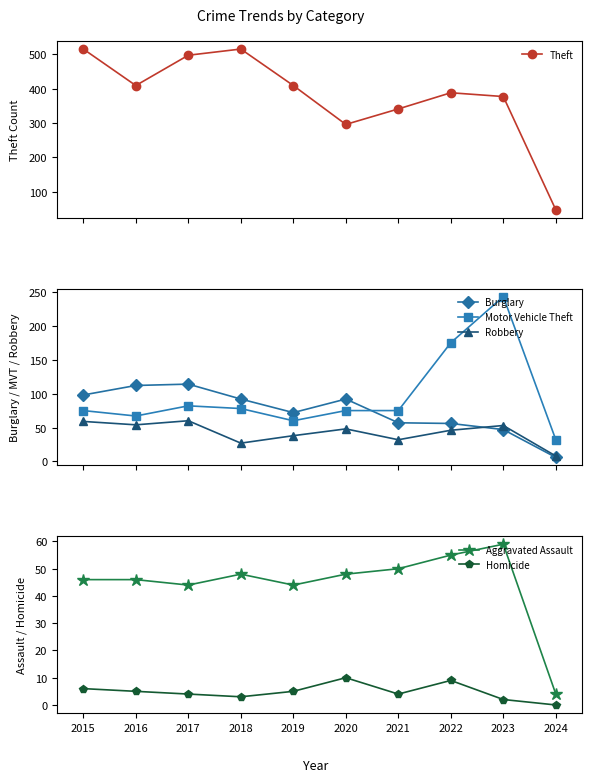

How many values in the Robbery series are below 48?

5